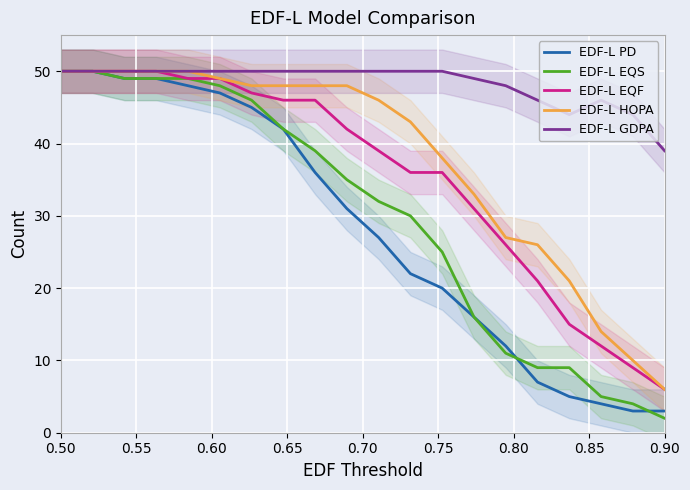

What is the minimum value for EDF-L EQF?

6